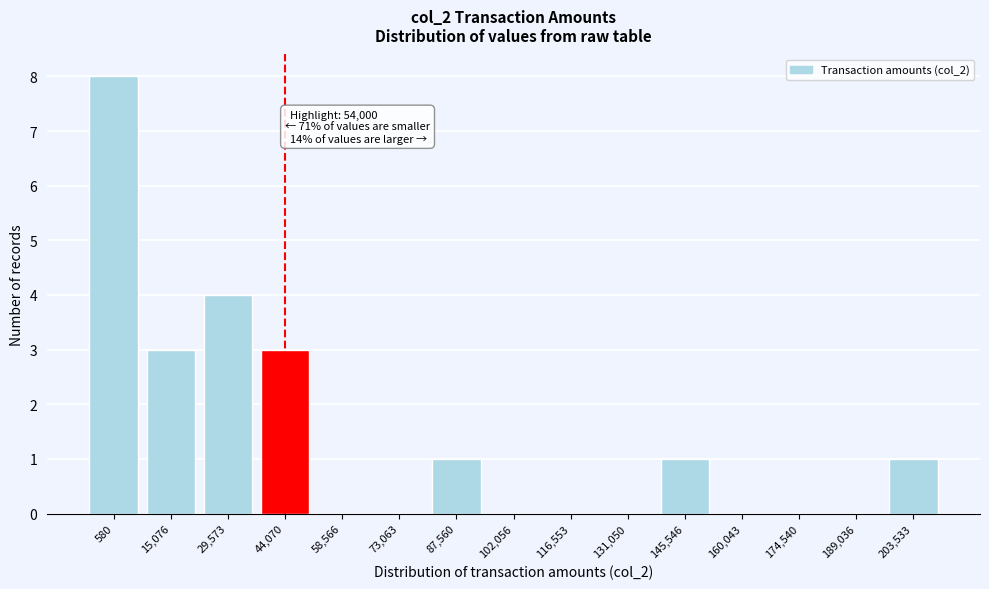

Reading left to right, list all the values displayed in this chart.

580=8	15,076=3	29,573=4	44,070=3	58,566=0	73,063=0	87,560=1	102,056=0	116,553=0	131,050=0	145,546=1	160,043=0	174,540=0	189,036=0	203,533=1